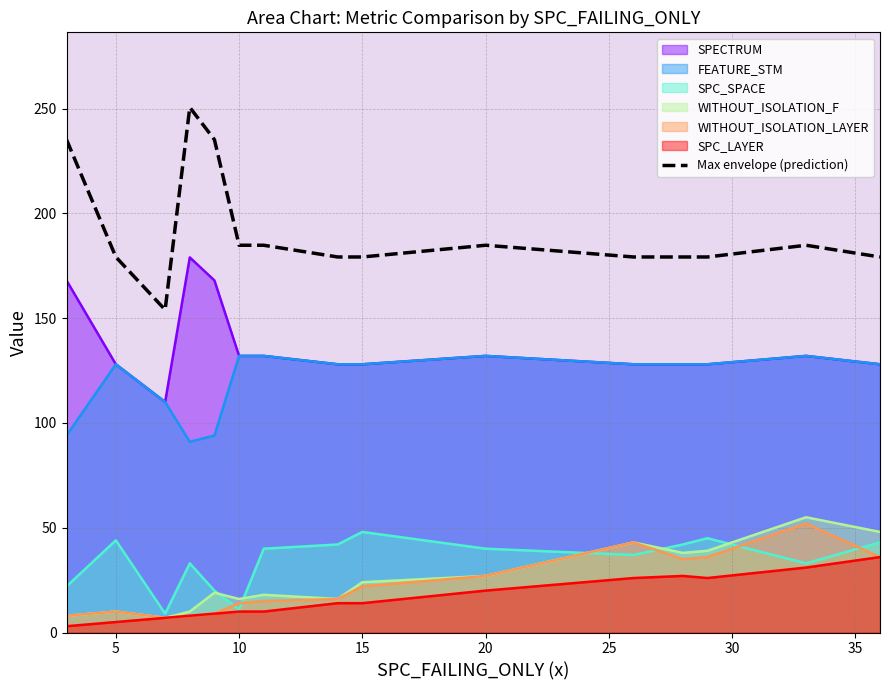

How many distinct data groups are displayed?

7